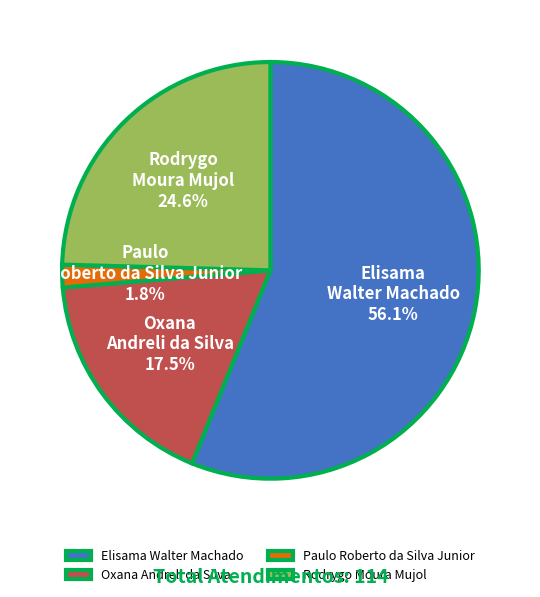

Which slice is the smallest?

Paulo Roberto da Silva Junior